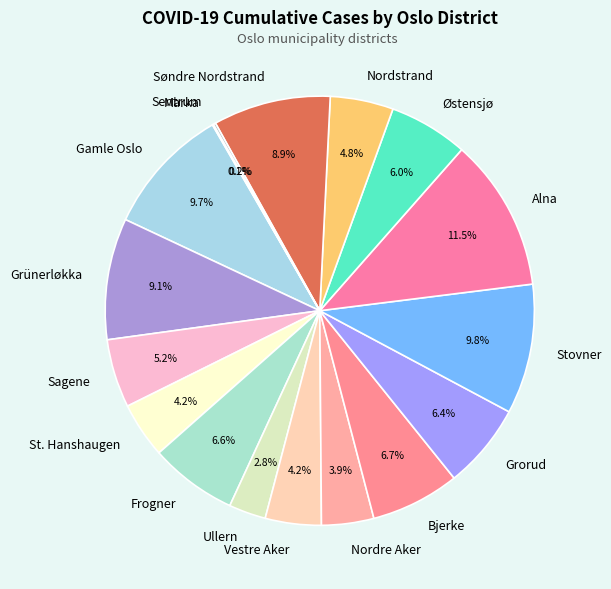

Is it true that Østensjø is 6% of the pie?

True